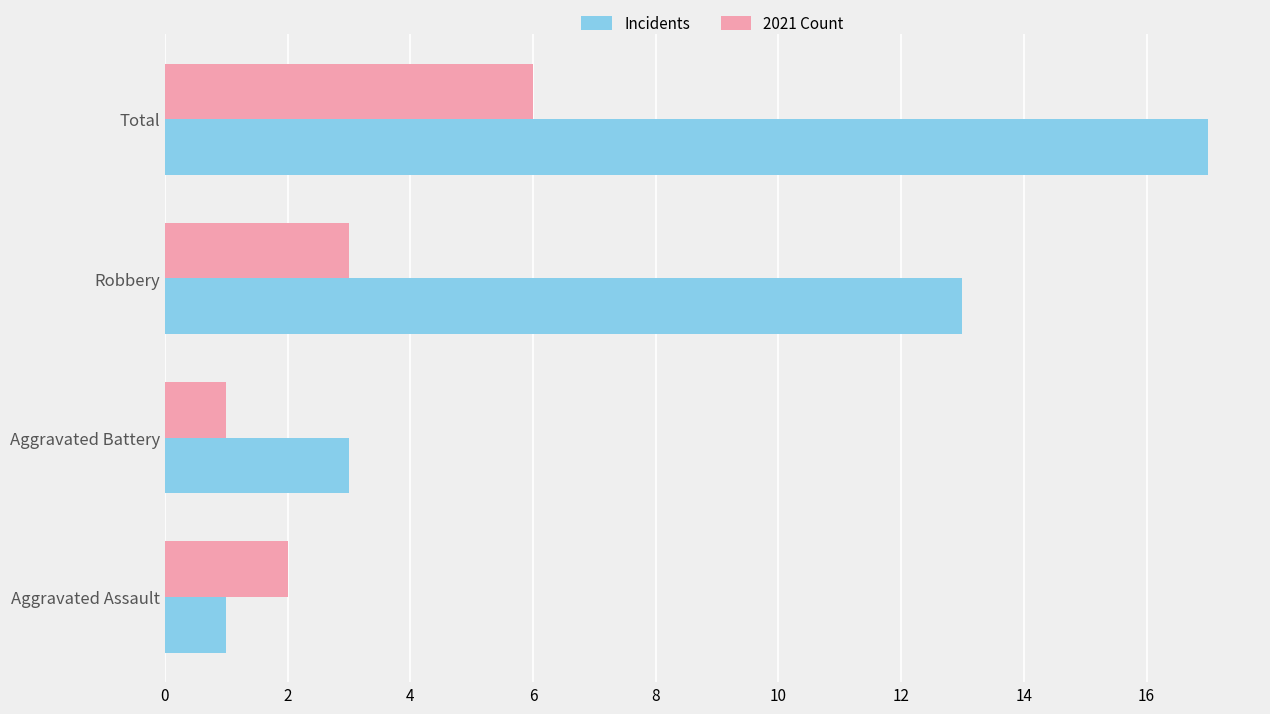

What is the lowest value of the 2021 Count series?

1